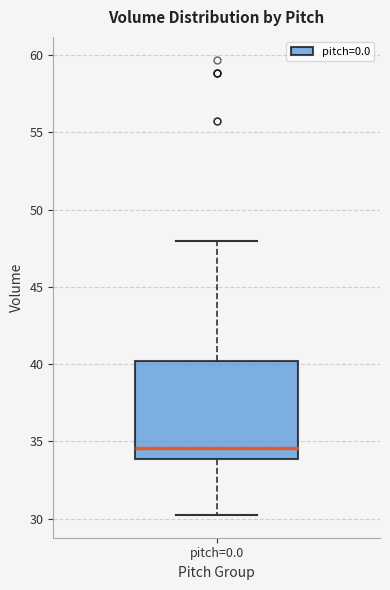

Read this box plot against the y-axis: the position of the median line, the range covered by the box, and the ends of both whiskers. The values are not printed on the chart, so give them approximately, as read against the axis.

median 34.5, box 34.0 to 40.0, whiskers 30.0 to 48.0